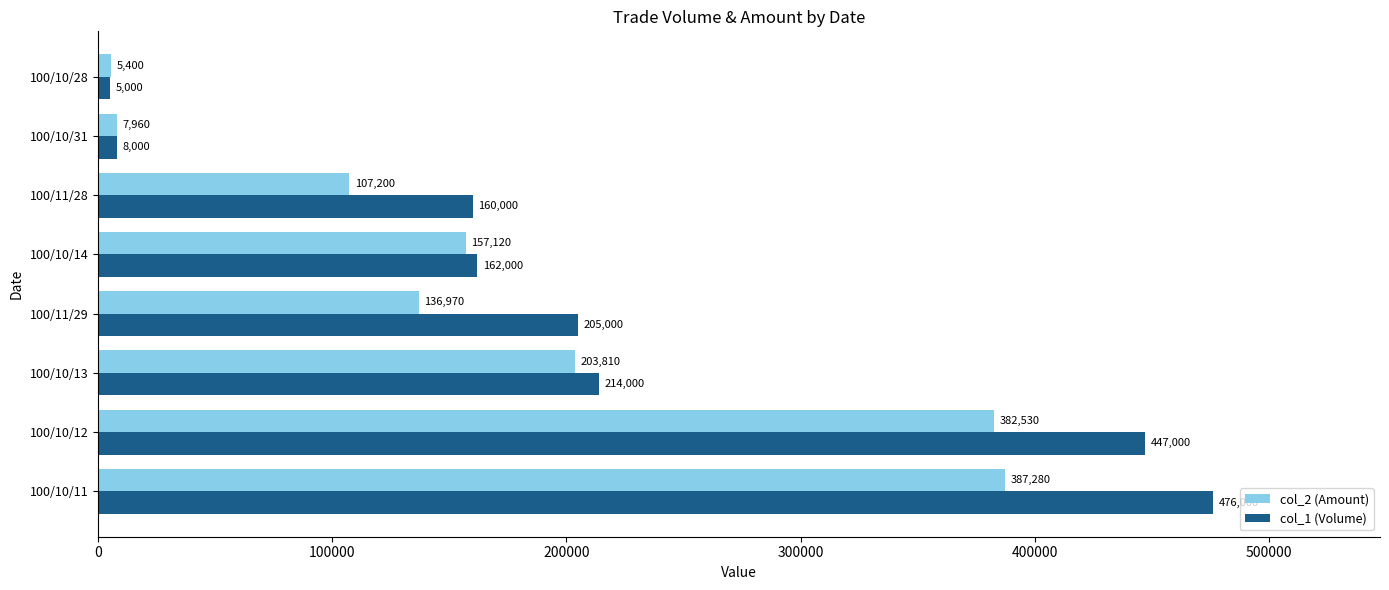

Where is col_1 (Volume) nearest to the value 240500?

100/10/13